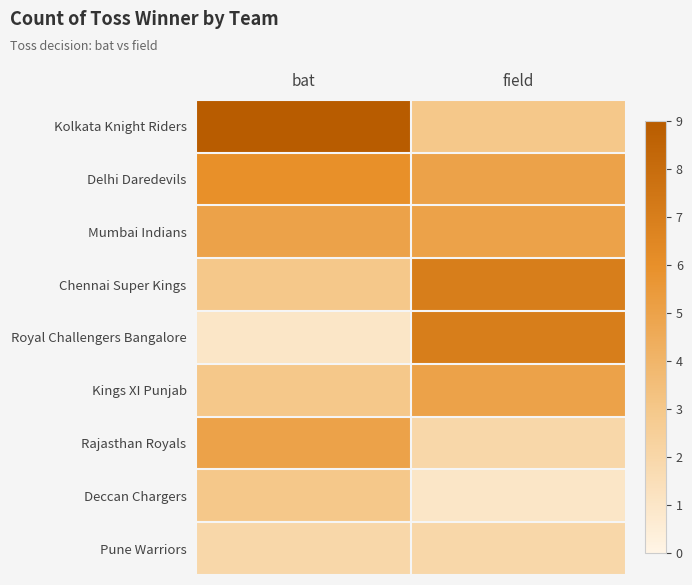

How many data points does each series have?

2